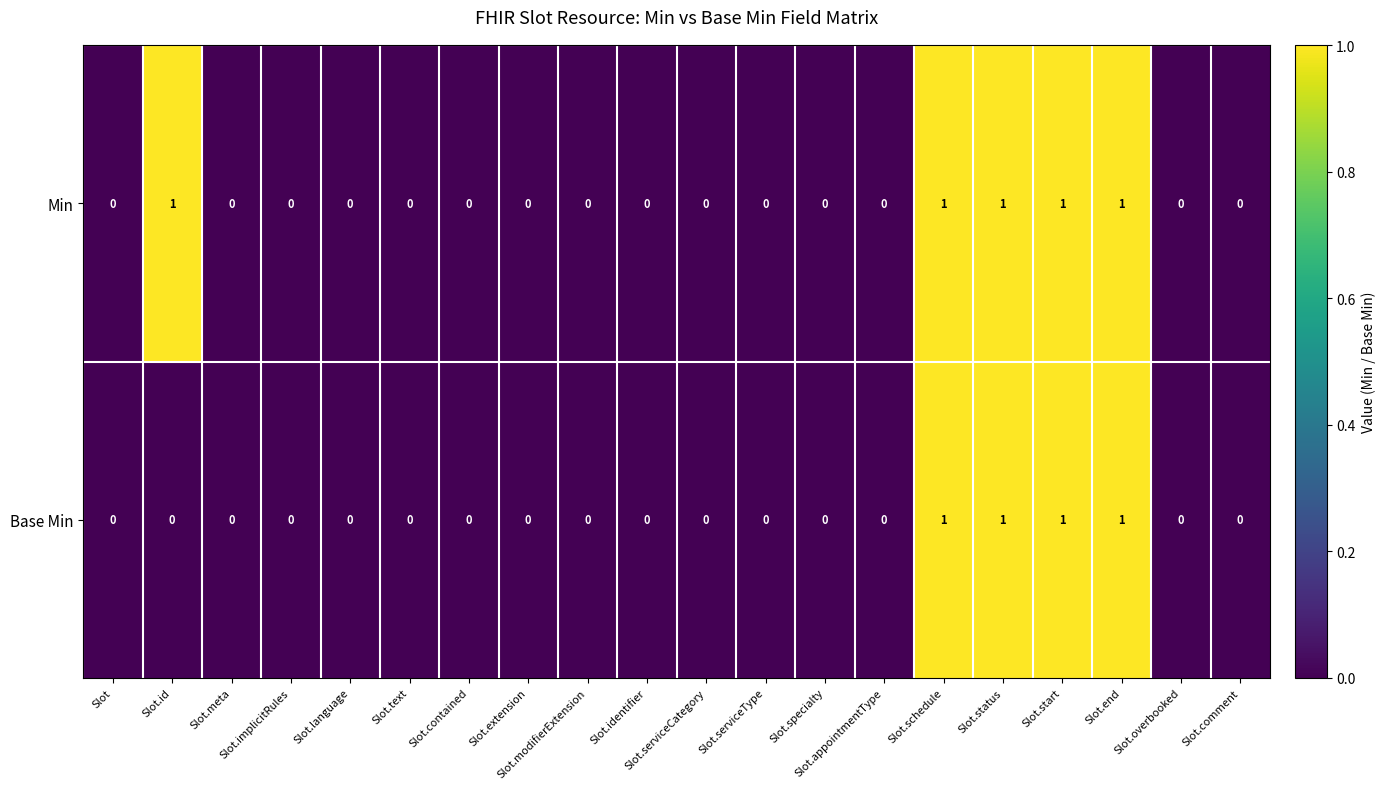

Which series changed the most between Slot.id and Slot.meta?

Min